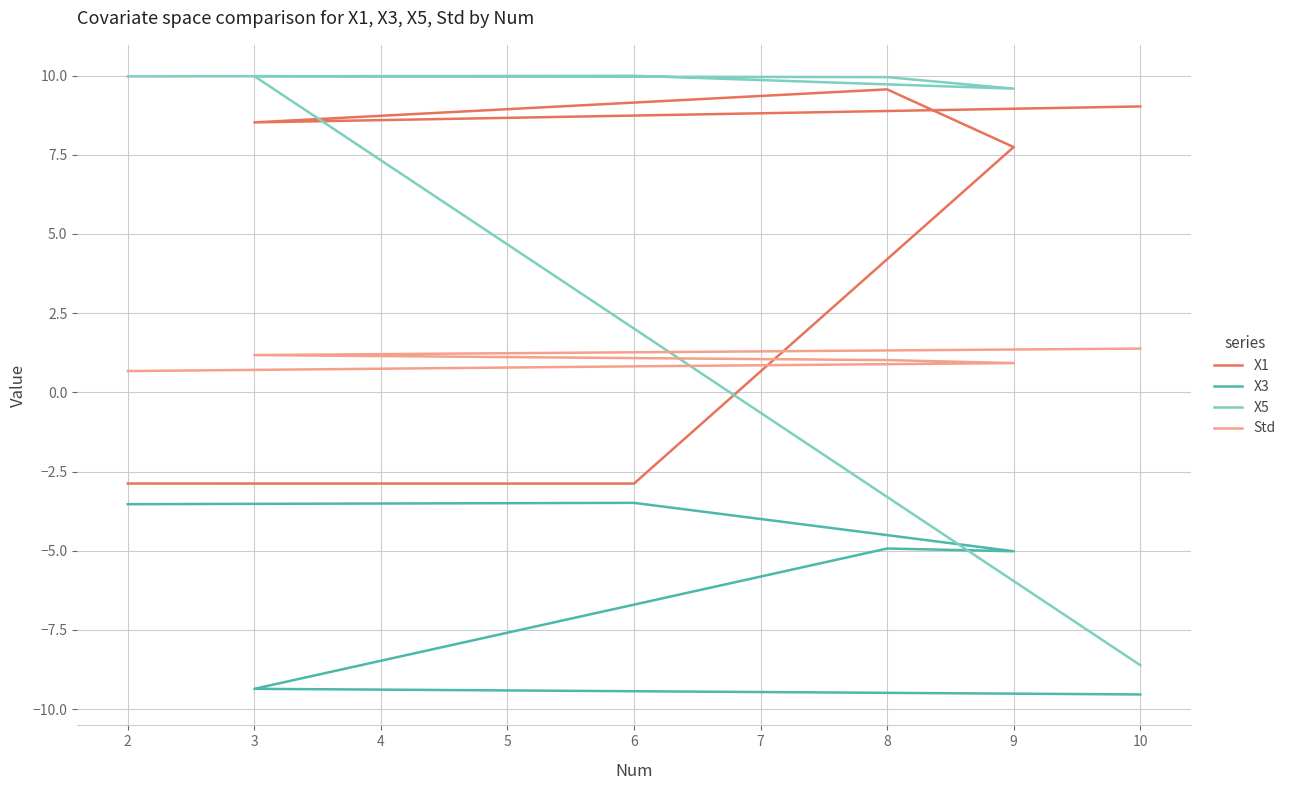

Rank the categories by Std value from lowest to highest.

2, 6, 9, 8, 3, 10